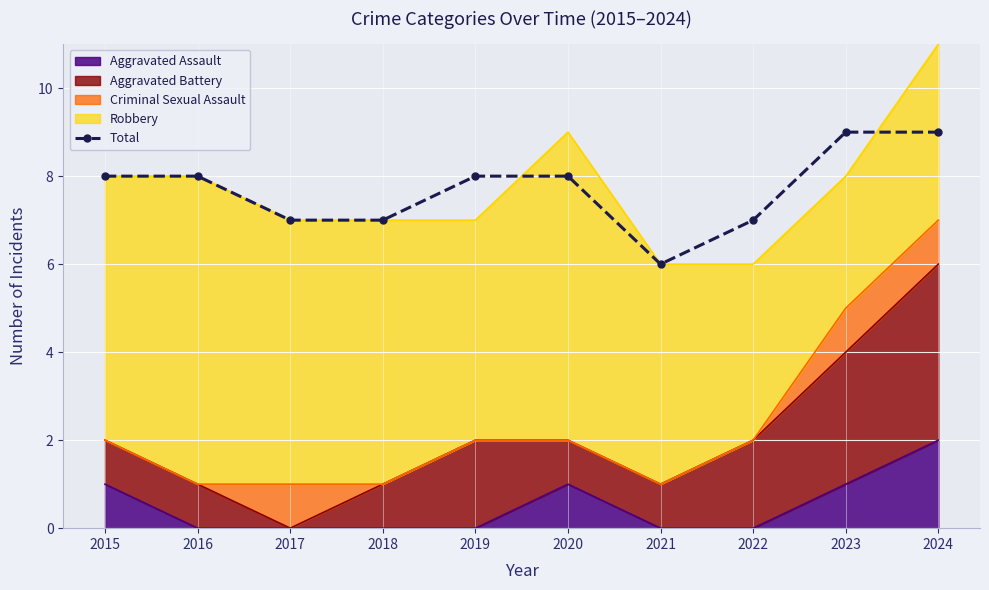

True or false: the data has more than 2 interior local peaks.

False